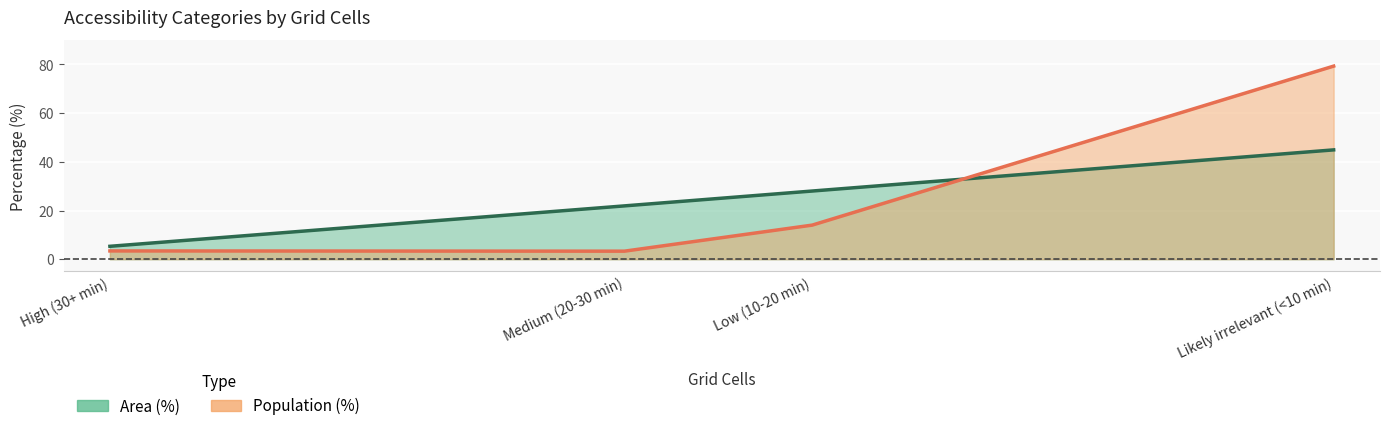

At which label is Population (%) closest to 41?

Low (10-20 min)